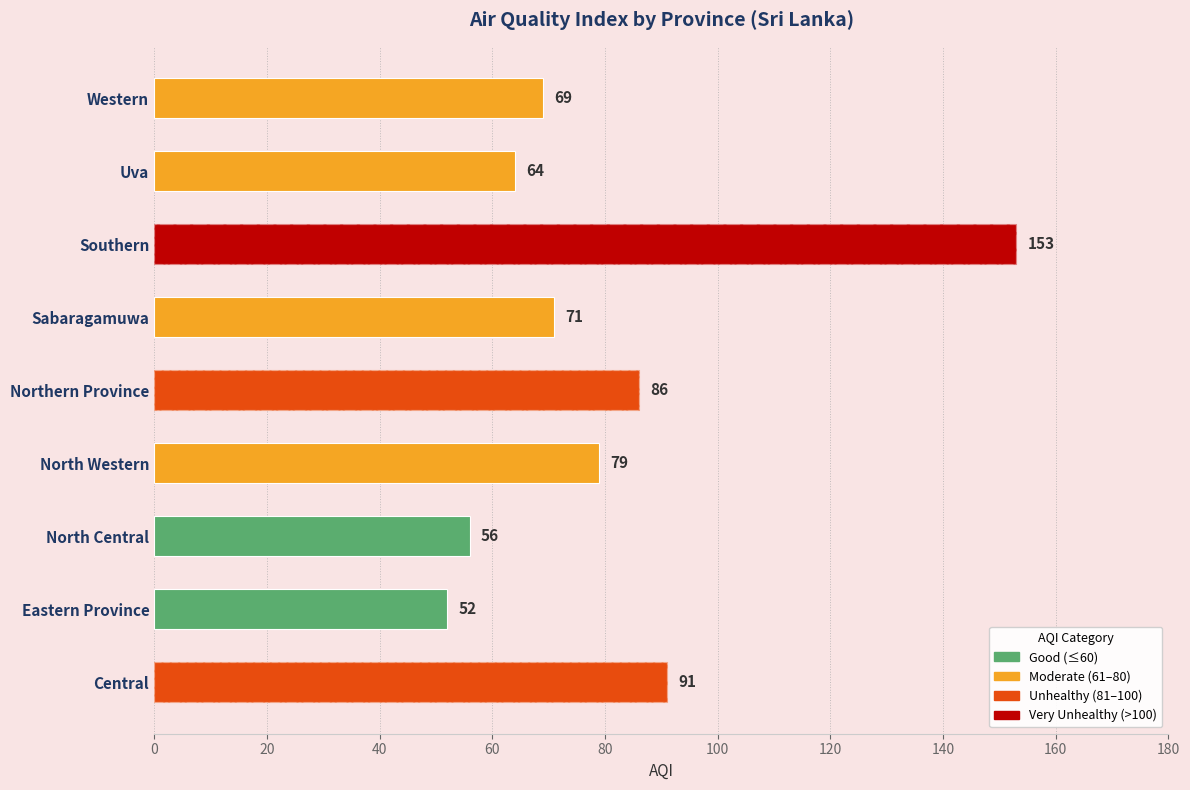

The value at Northern Province is 55. True or false?

False